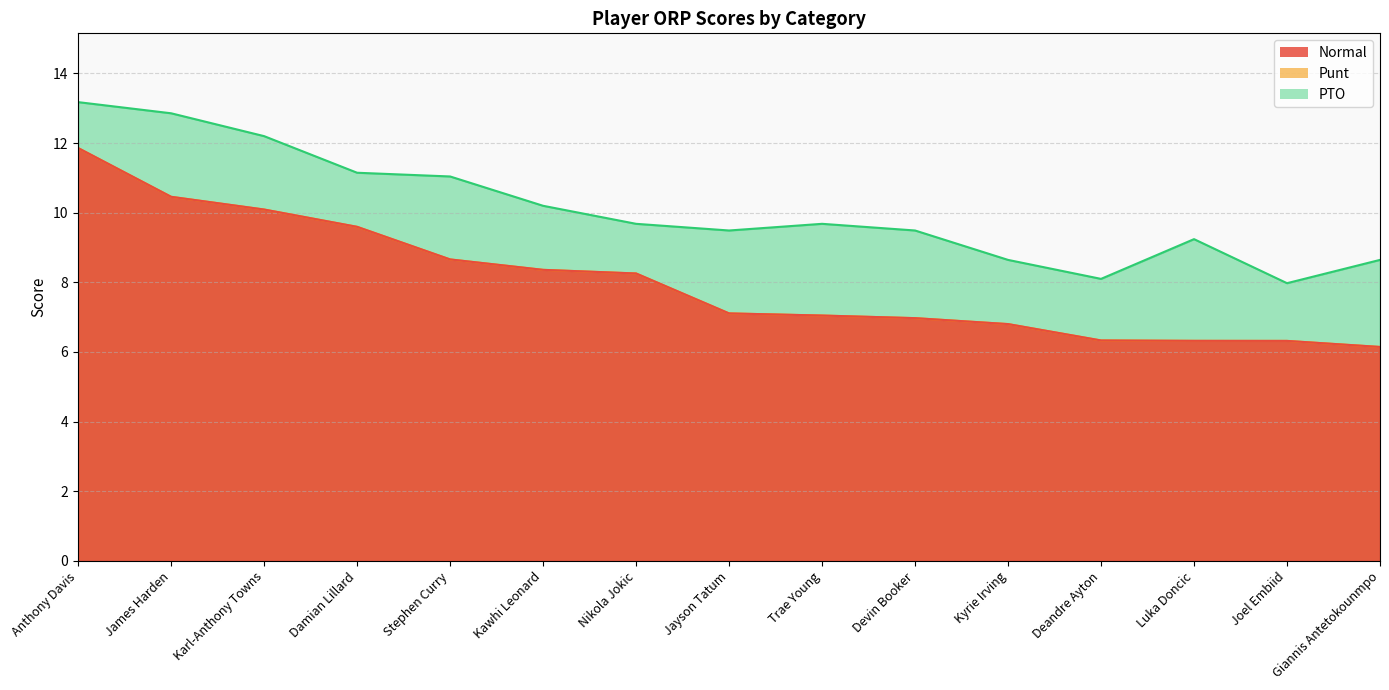

Reading right to left, extract all data points from this chart.

Normal: Giannis Antetokounmpo=6.1	Joel Embiid=6.3	Luka Doncic=6.3	Deandre Ayton=6.3	Kyrie Irving=6.8	Devin Booker=7.0	Trae Young=7.0	Jayson Tatum=7.1	Nikola Jokic=8.3	Kawhi Leonard=8.4	Stephen Curry=8.7	Damian Lillard=9.6	Karl-Anthony Towns=10.1	James Harden=10.5	Anthony Davis=11.9
Punt: Giannis Antetokounmpo=6.1	Joel Embiid=6.3	Luka Doncic=6.3	Deandre Ayton=6.3	Kyrie Irving=6.8	Devin Booker=7.0	Trae Young=7.0	Jayson Tatum=7.1	Nikola Jokic=8.3	Kawhi Leonard=8.4	Stephen Curry=8.7	Damian Lillard=9.6	Karl-Anthony Towns=10.1	James Harden=10.5	Anthony Davis=11.9
PTO: Giannis Antetokounmpo=8.6	Joel Embiid=8.0	Luka Doncic=9.2	Deandre Ayton=8.1	Kyrie Irving=8.6	Devin Booker=9.5	Trae Young=9.7	Jayson Tatum=9.5	Nikola Jokic=9.7	Kawhi Leonard=10.2	Stephen Curry=11.0	Damian Lillard=11.1	Karl-Anthony Towns=12.2	James Harden=12.9	Anthony Davis=13.2